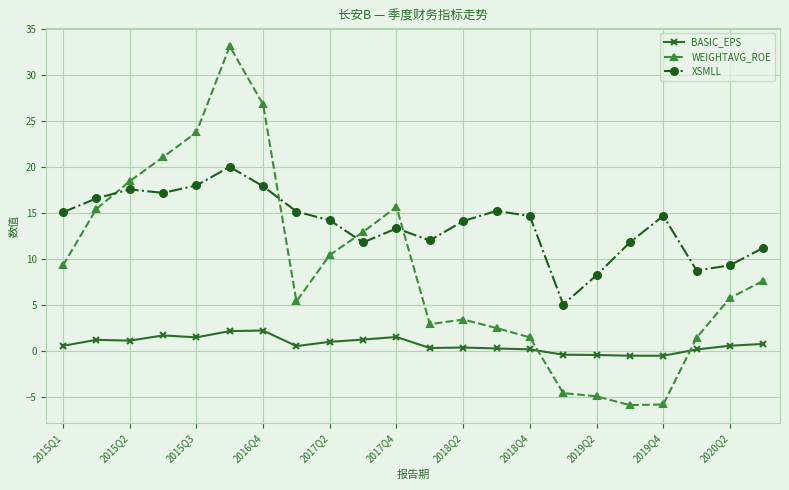

What is the maximum value shown in the chart?

33.1